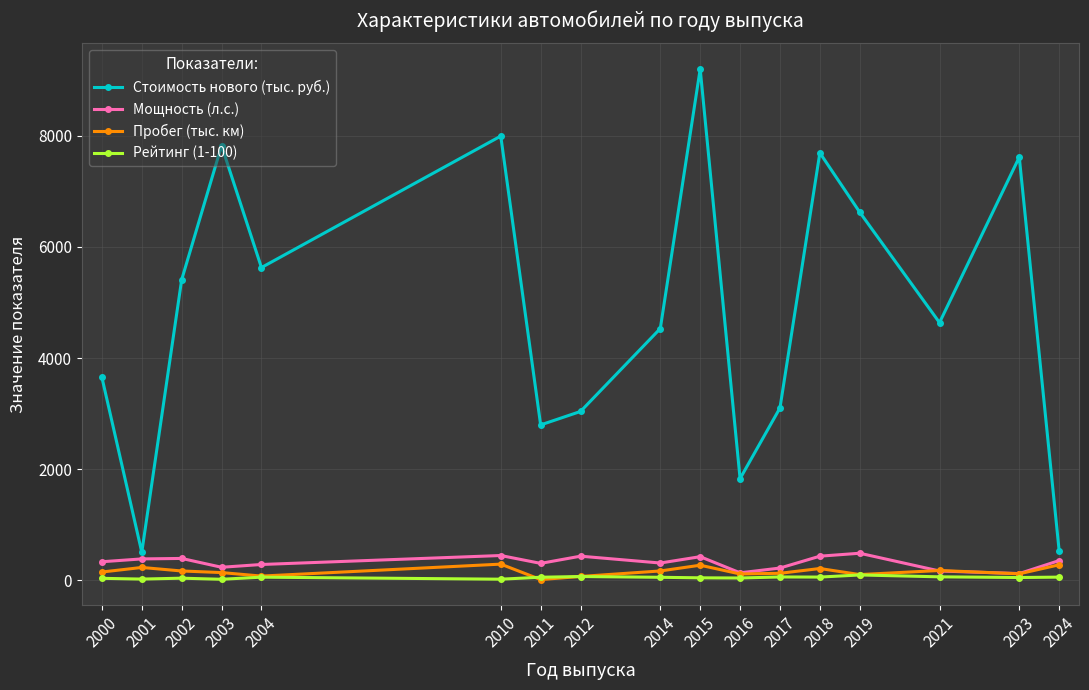

True or false: Мощность (л.с.) and Стоимость нового (тыс. руб.) intersect in this chart.

False